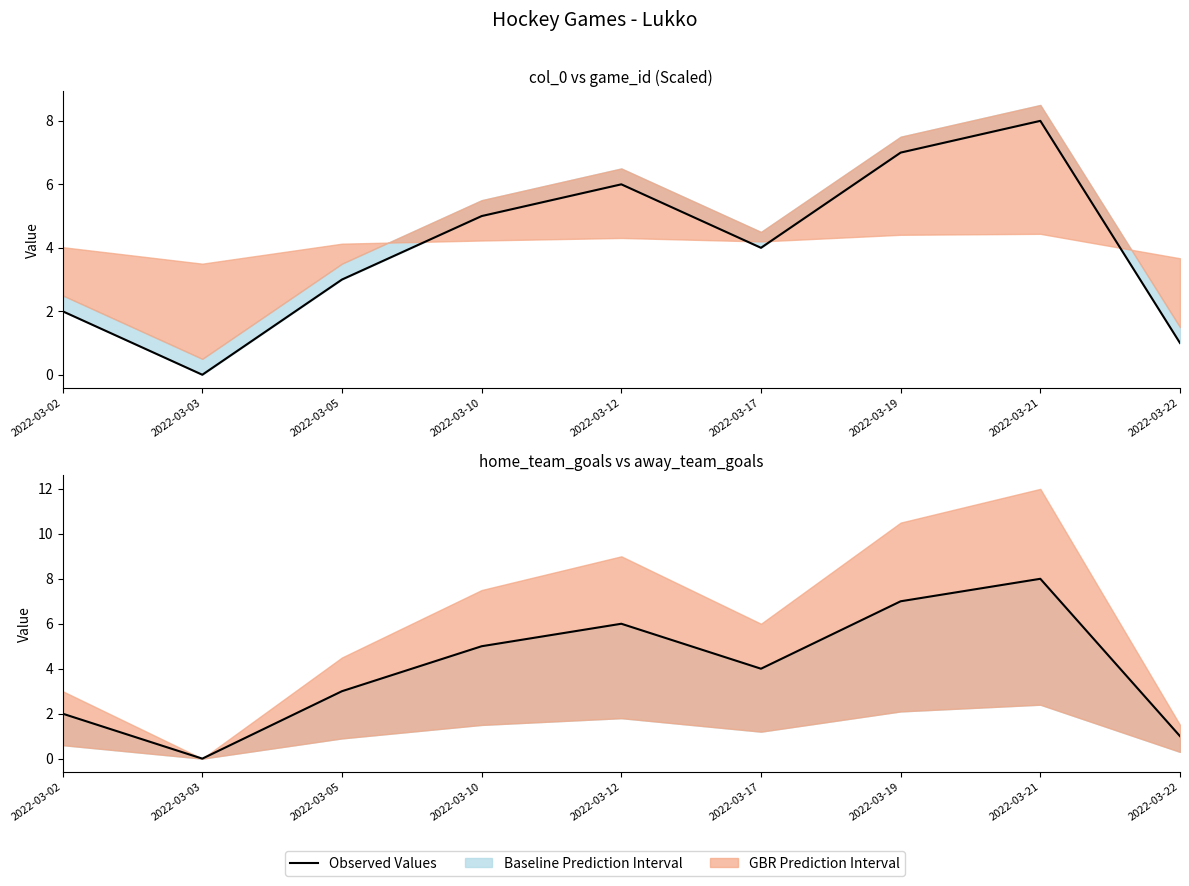

What is the maximum value shown in the chart?

8